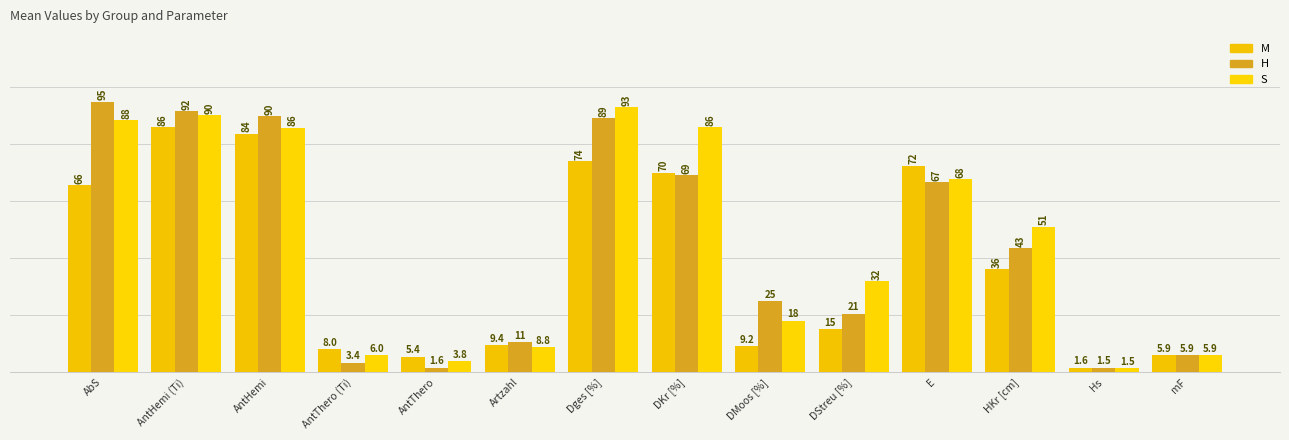

At DMoos [%], list the series in order from largest to smallest.

H, S, M